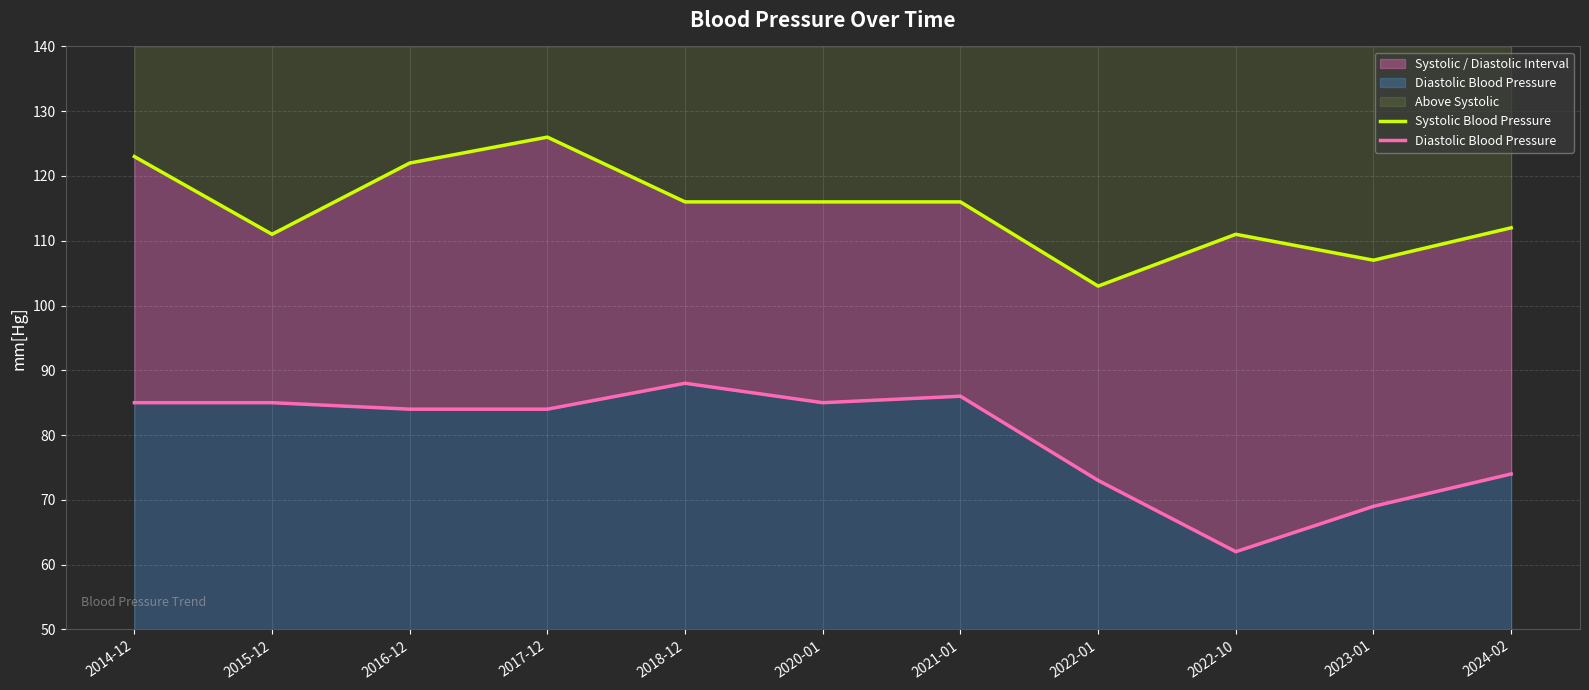

How many data points in Diastolic Blood Pressure are less than 84?

4